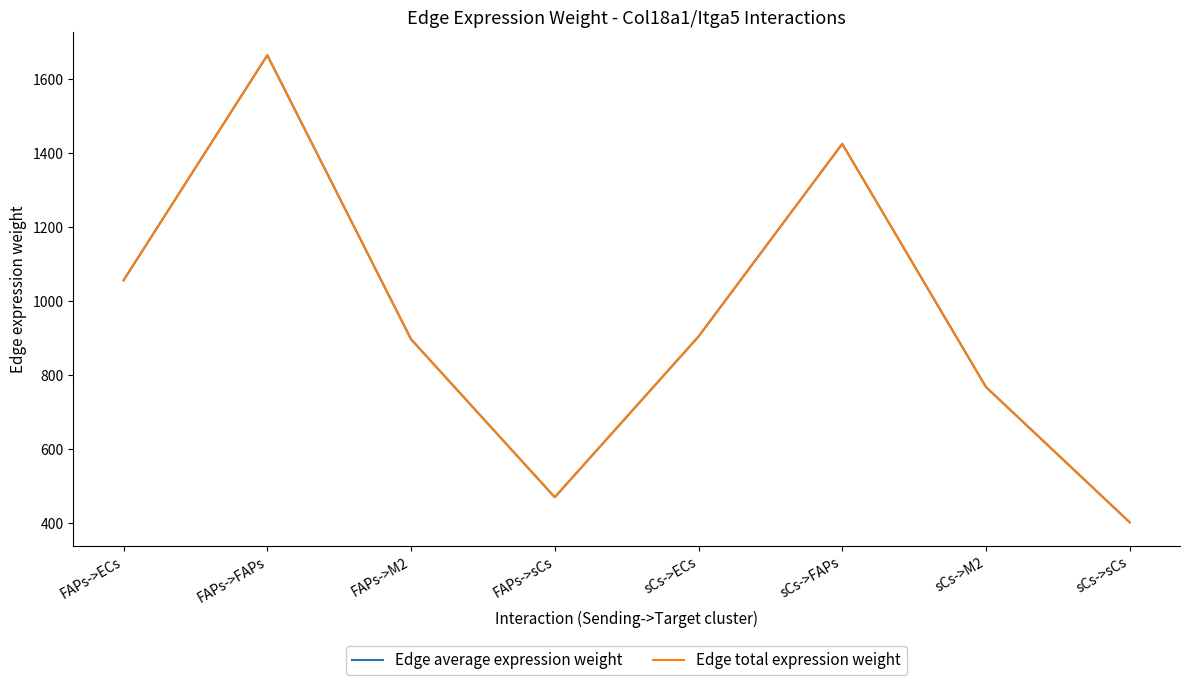

What is the smallest value displayed?

403.1